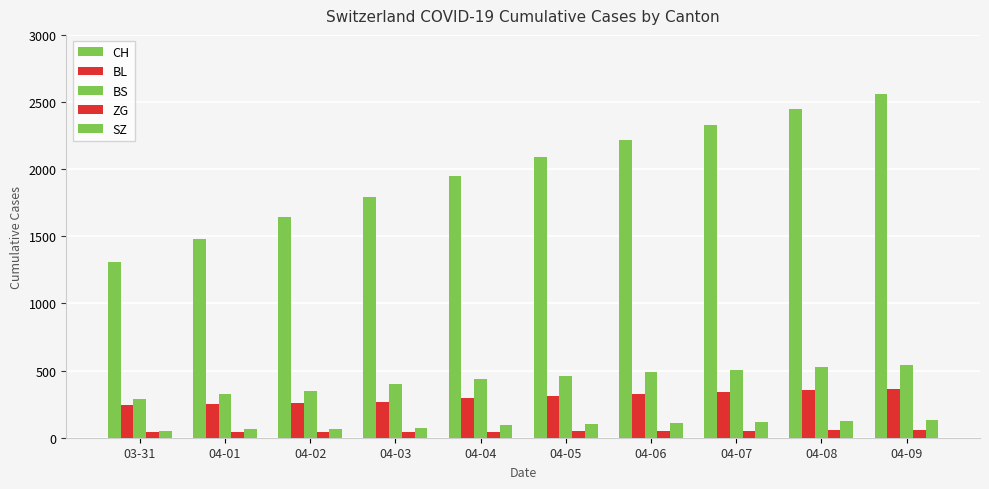

How many categories are shown in the chart?

10